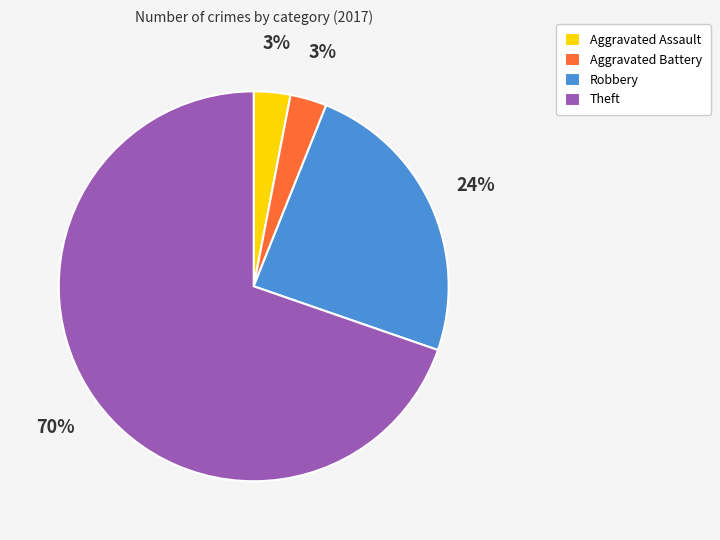

To the nearest percent, what portion does Aggravated Battery represent?

3%